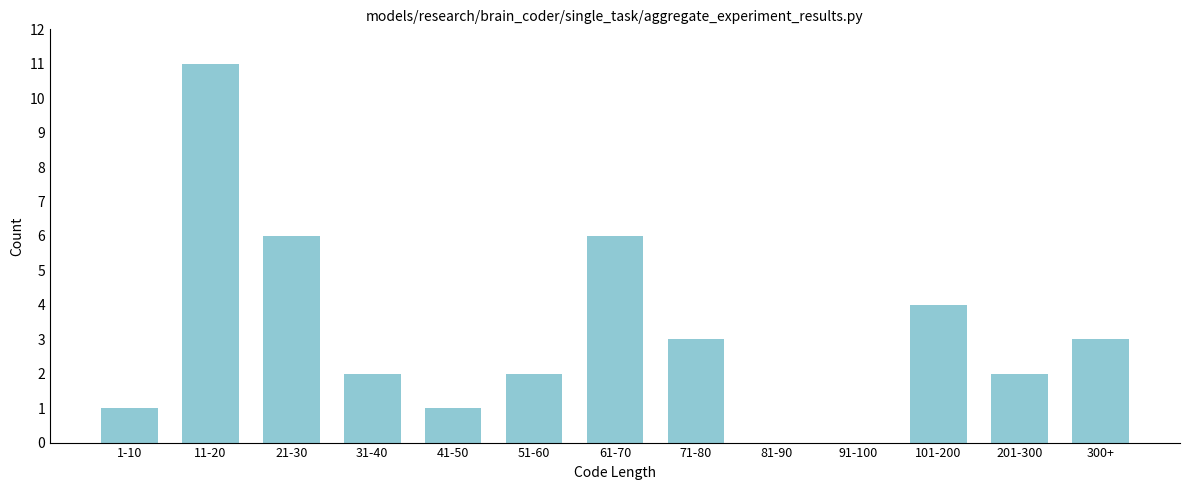

Reading left to right, transcribe all the data shown in this chart.

1-10=1	11-20=11	21-30=6	31-40=2	41-50=1	51-60=2	61-70=6	71-80=3	81-90=0	91-100=0	101-200=4	201-300=2	300+=3